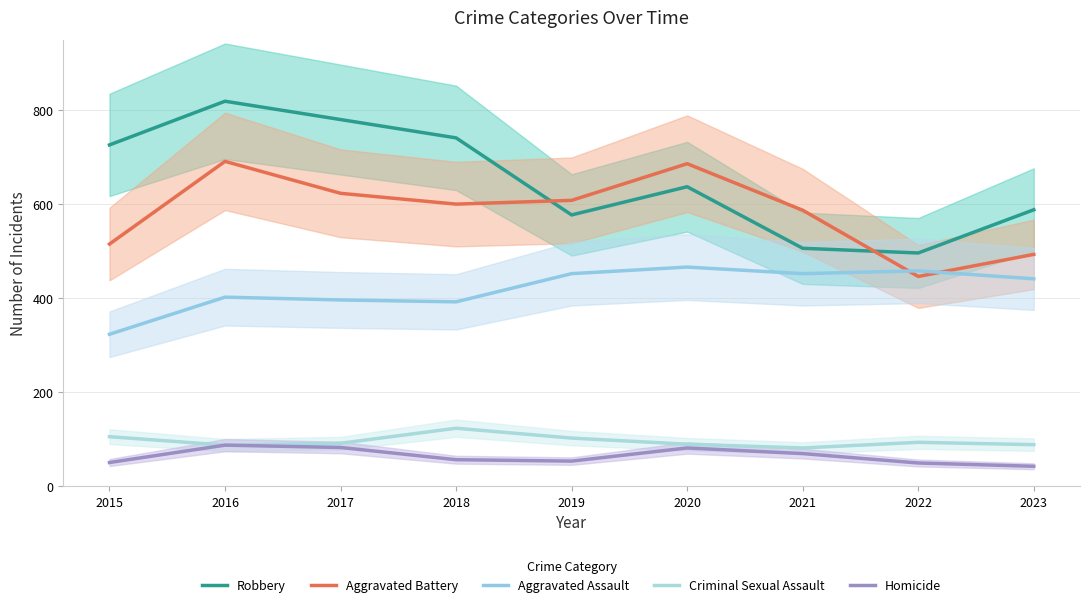

What are all the series names shown in the legend?

Robbery, Aggravated Battery, Aggravated Assault, Criminal Sexual Assault, Homicide